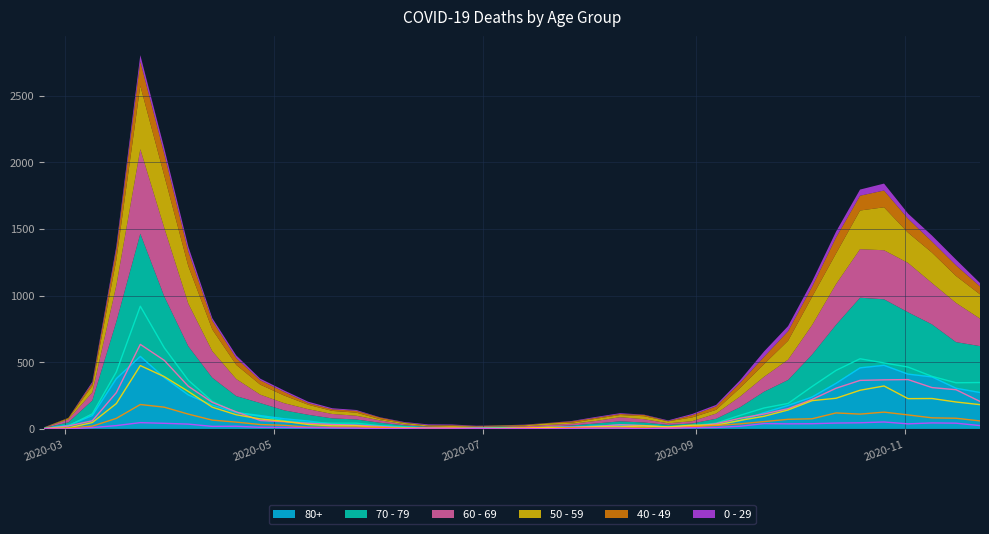

Read the 80+ value at 2020-07-13.

5